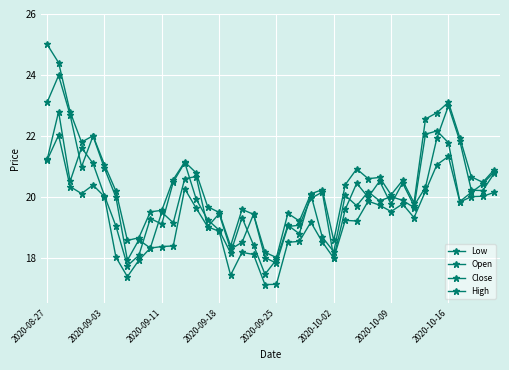

What is the sum of all Close values?

792.6